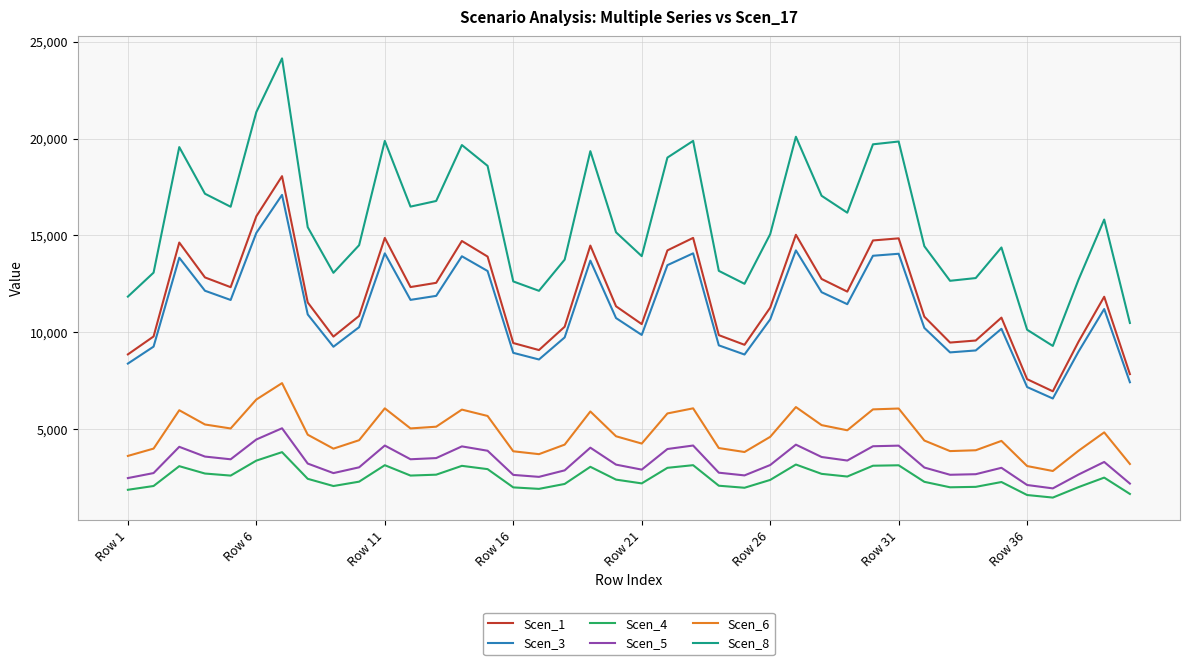

Which series has the largest total across all categories?

Scen_8